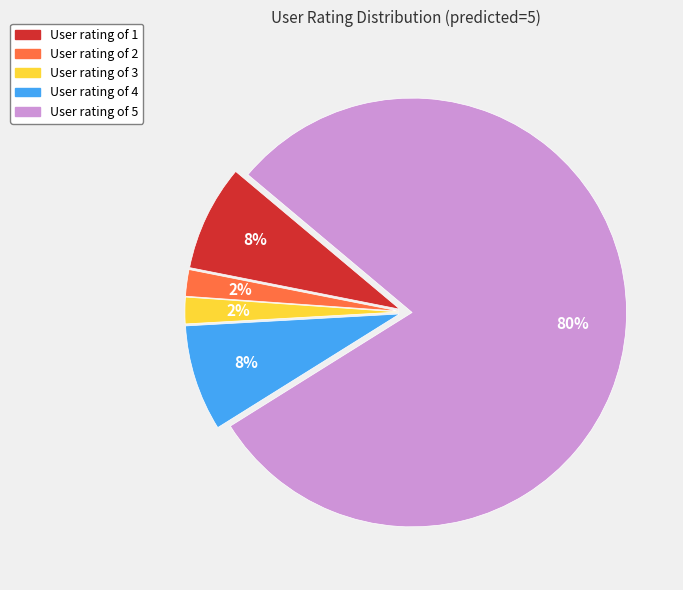

Is there a majority slice in this chart?

Yes